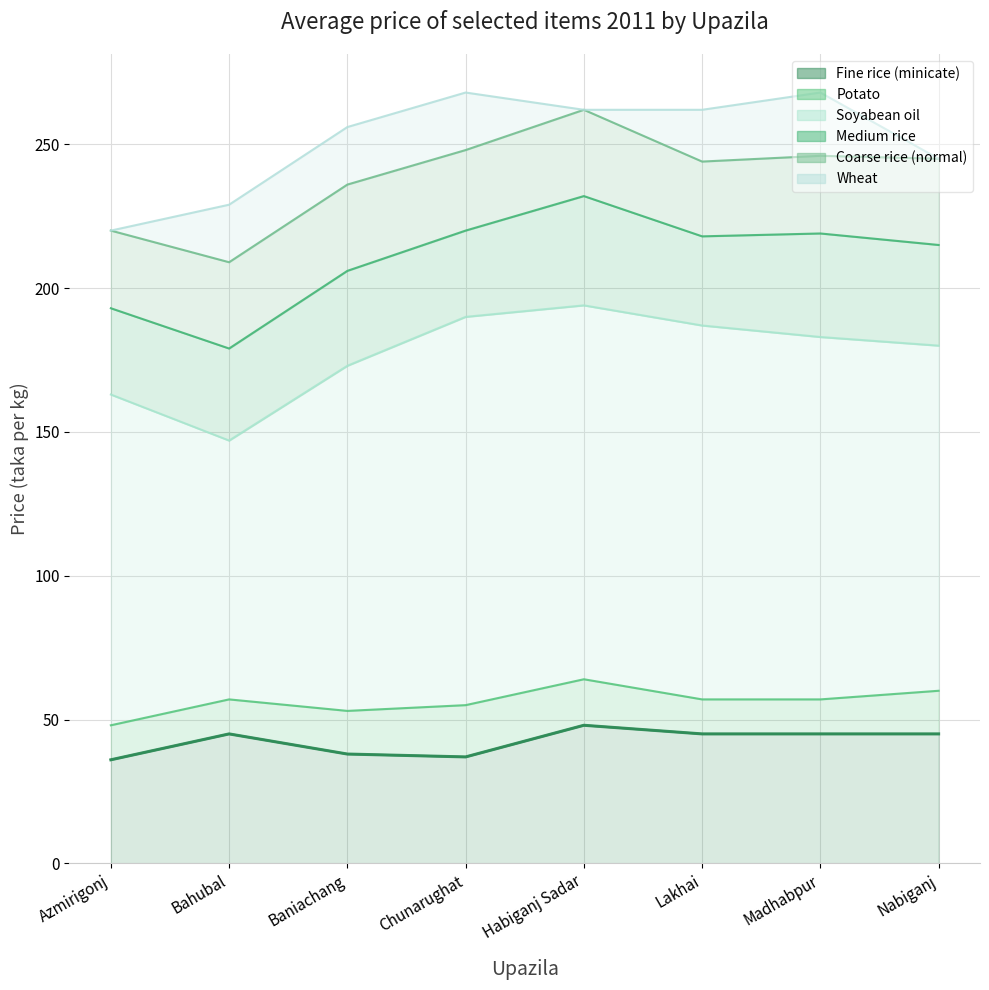

Which series has the largest total across all categories?

Soyabean oil